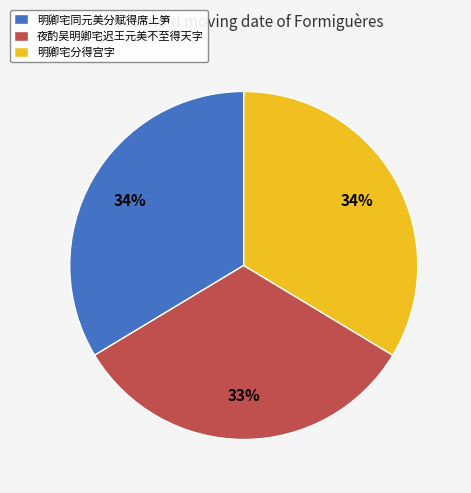

What percentage is the 明卿宅同元美分赋得席上笋 slice, to the nearest percent?

34%